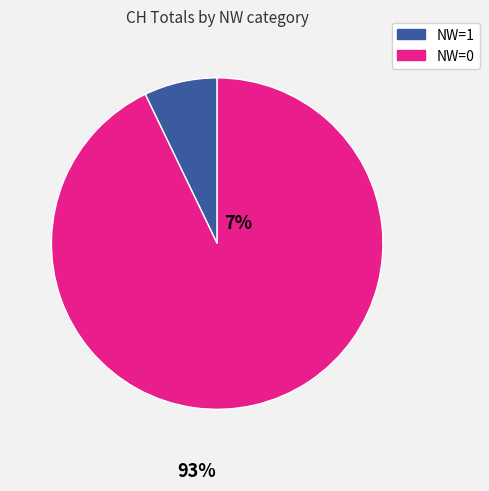

Is there a majority slice in this chart?

Yes